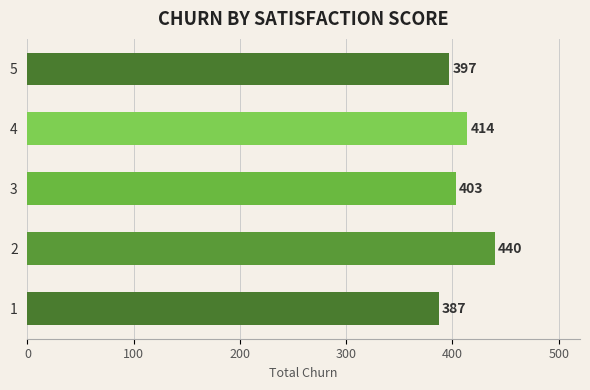

Count the values in the range 397 to 414.

3